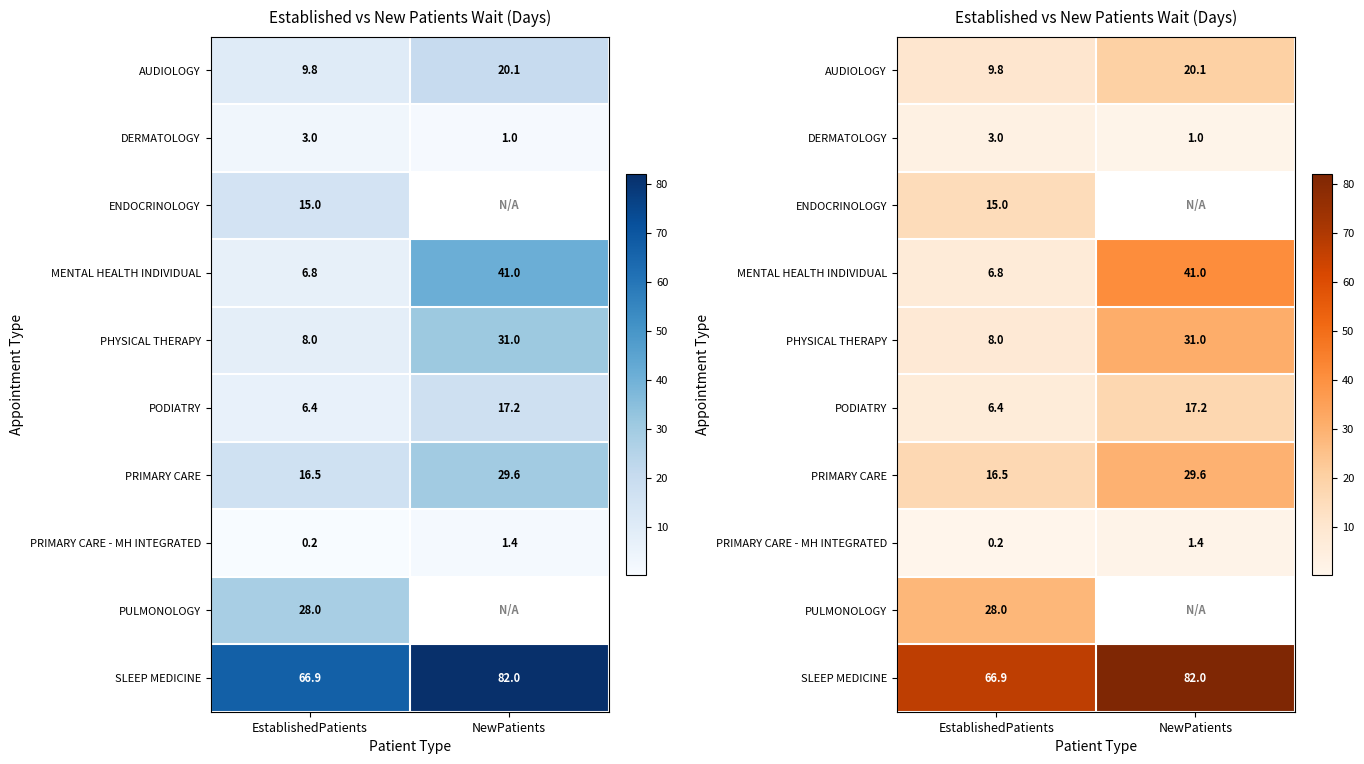

Which label corresponds to the largest value in the chart?

NewPatients